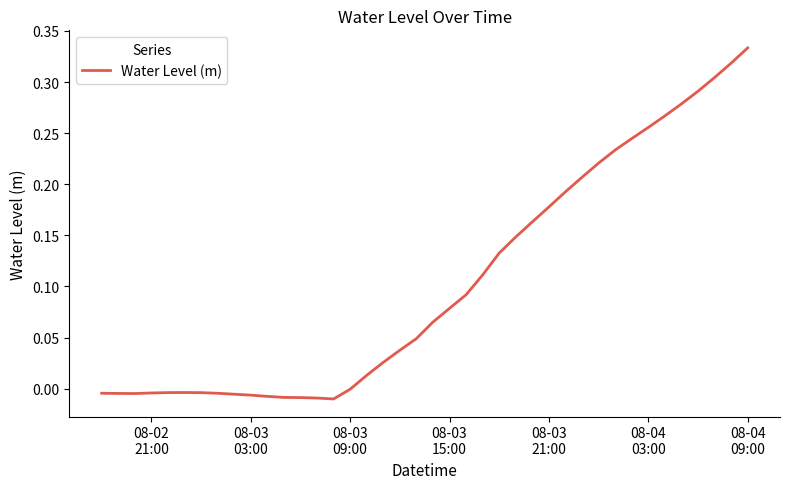

Does the chart have visible grid lines?

No